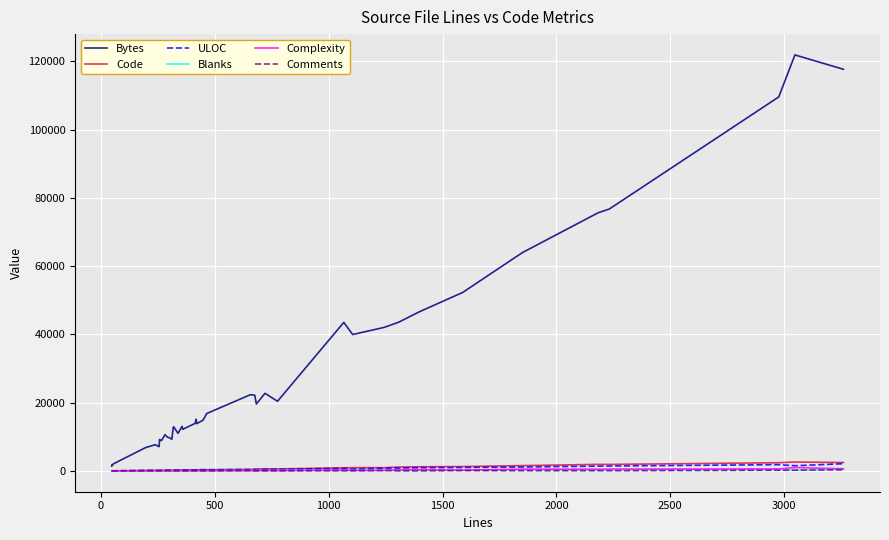

Which series has the largest total across all categories?

Bytes